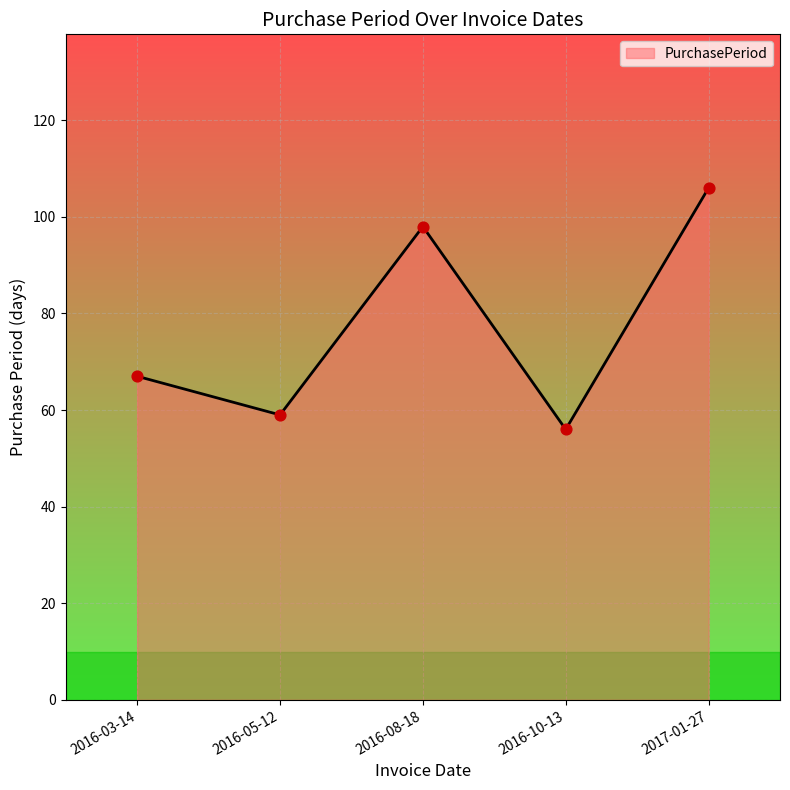

Between 2016-08-18 and 2016-05-12, which is larger?

2016-08-18